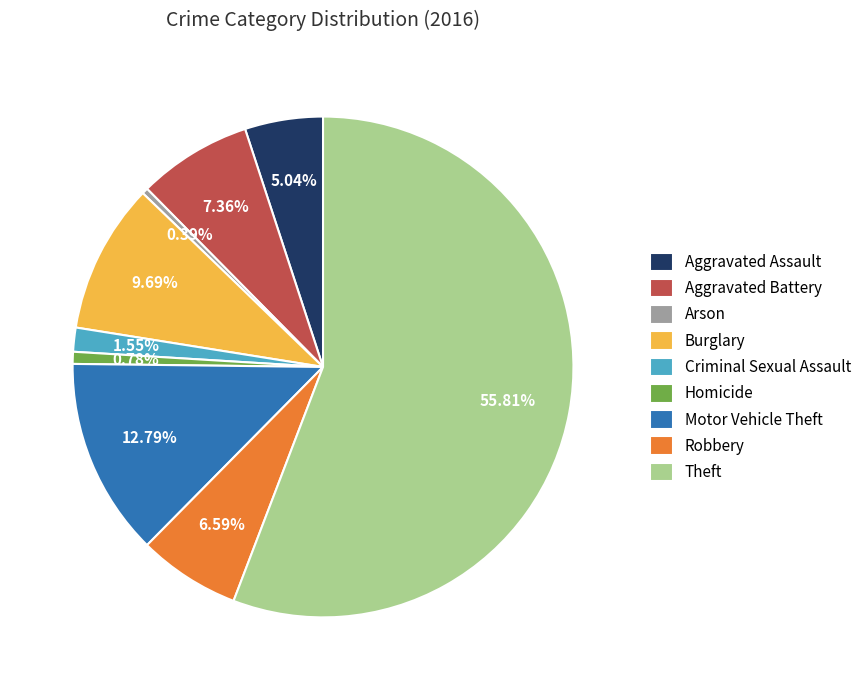

To the nearest percent, what is the combined percentage of Homicide and Theft?

57%